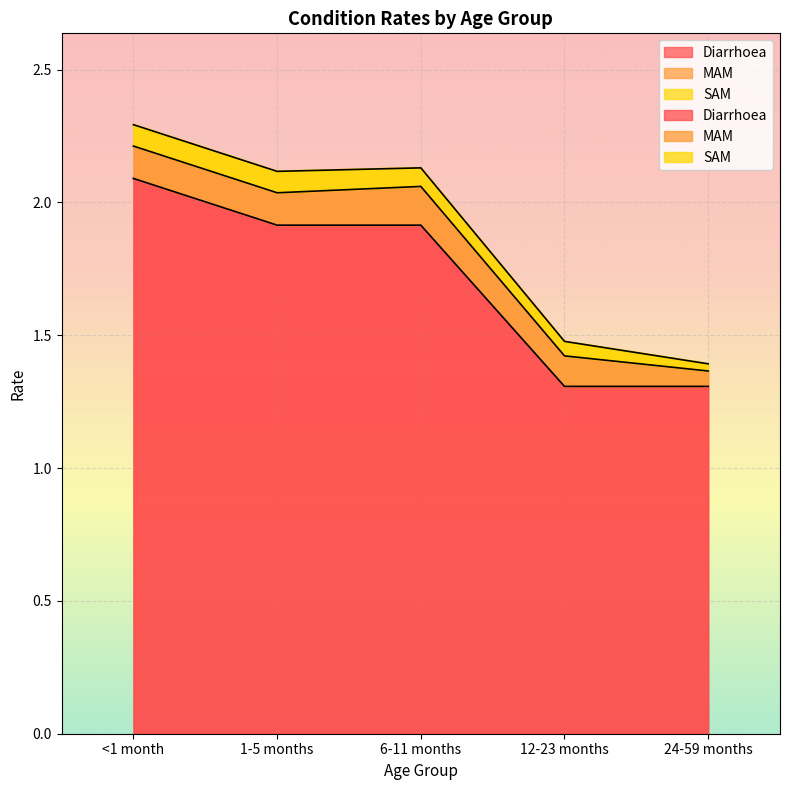

At which category is the sum across all series the highest?

<1 month